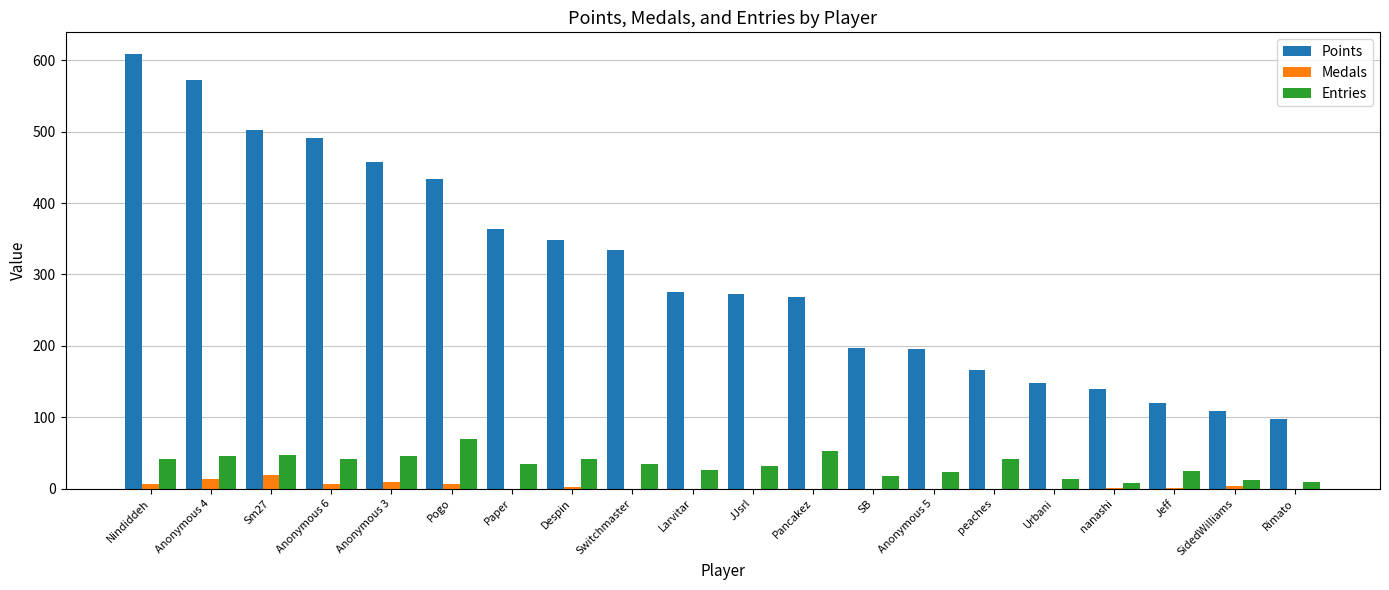

What is the total value across all series at JJsrl?

304